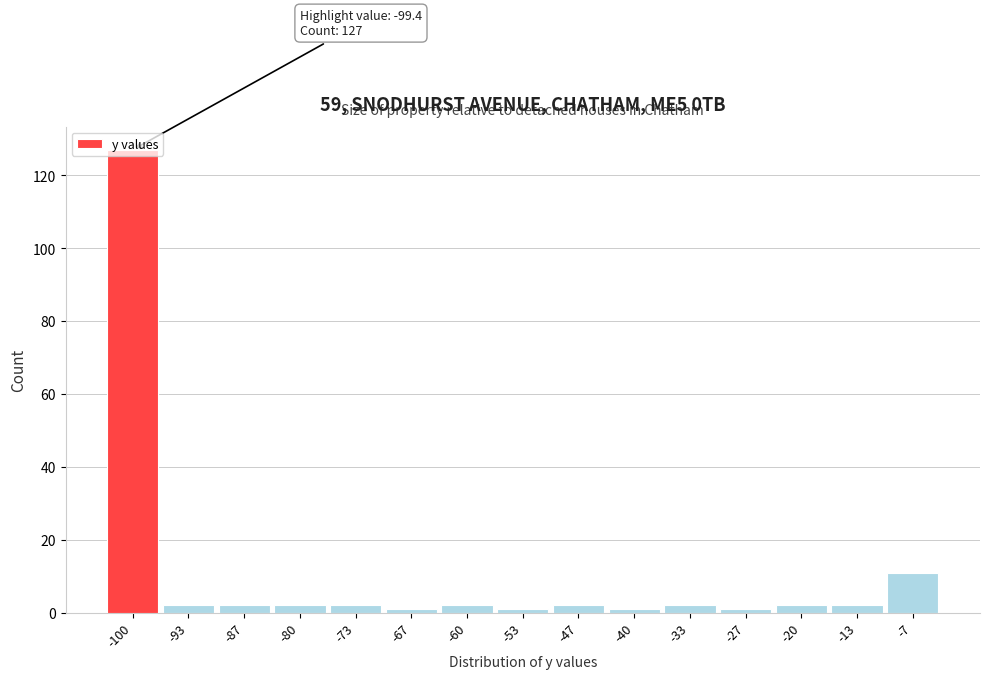

The chart shows a value of 2 at -87. True or false?

True